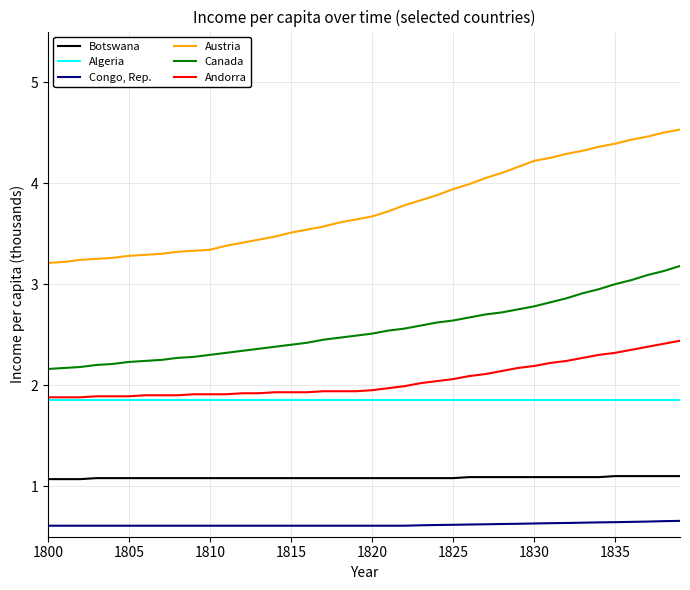

Which series has the largest total across all categories?

Austria